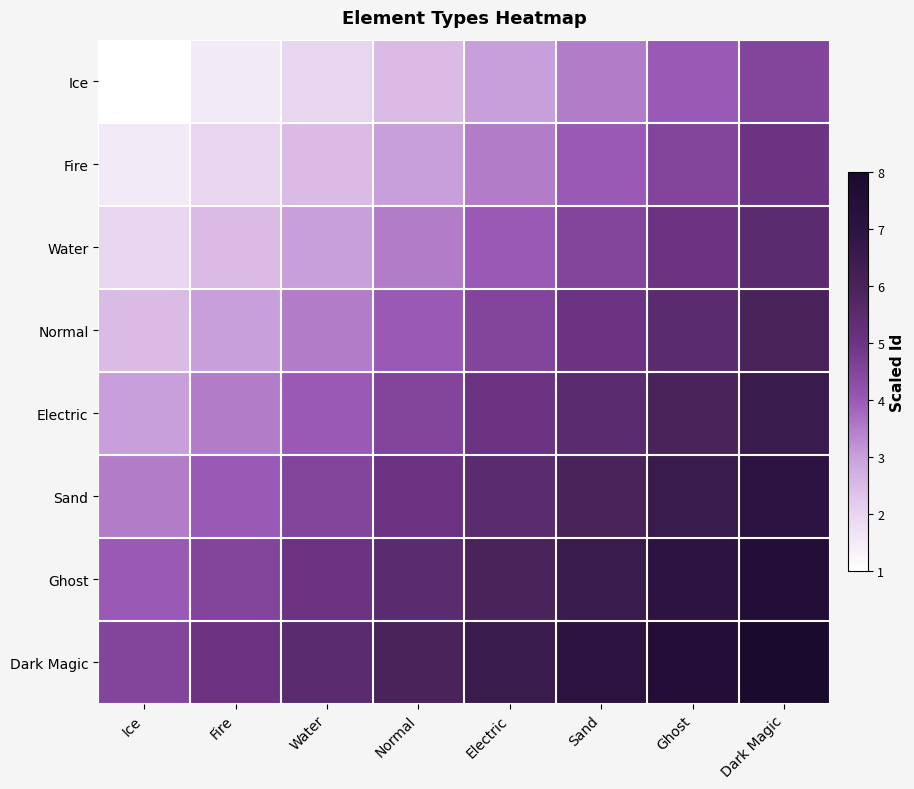

What is the smallest value displayed?

1.0